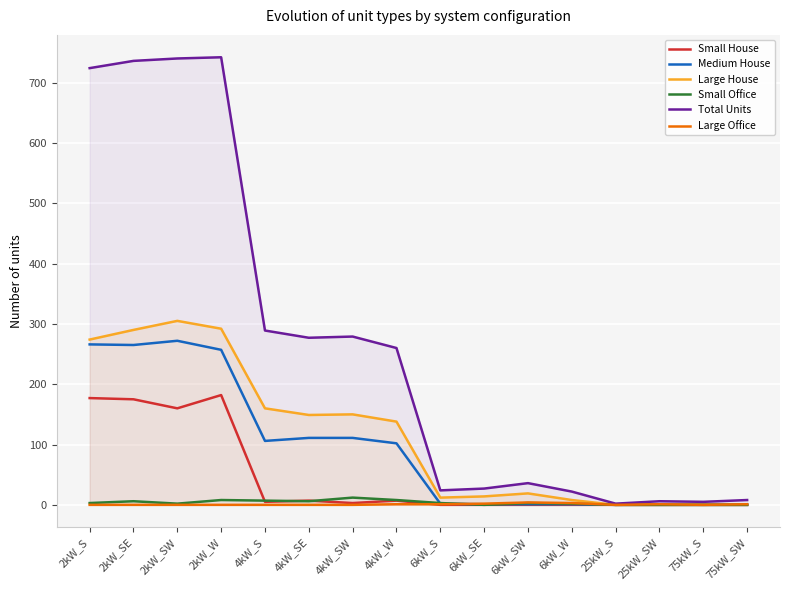

How many lines are shown in the chart?

6